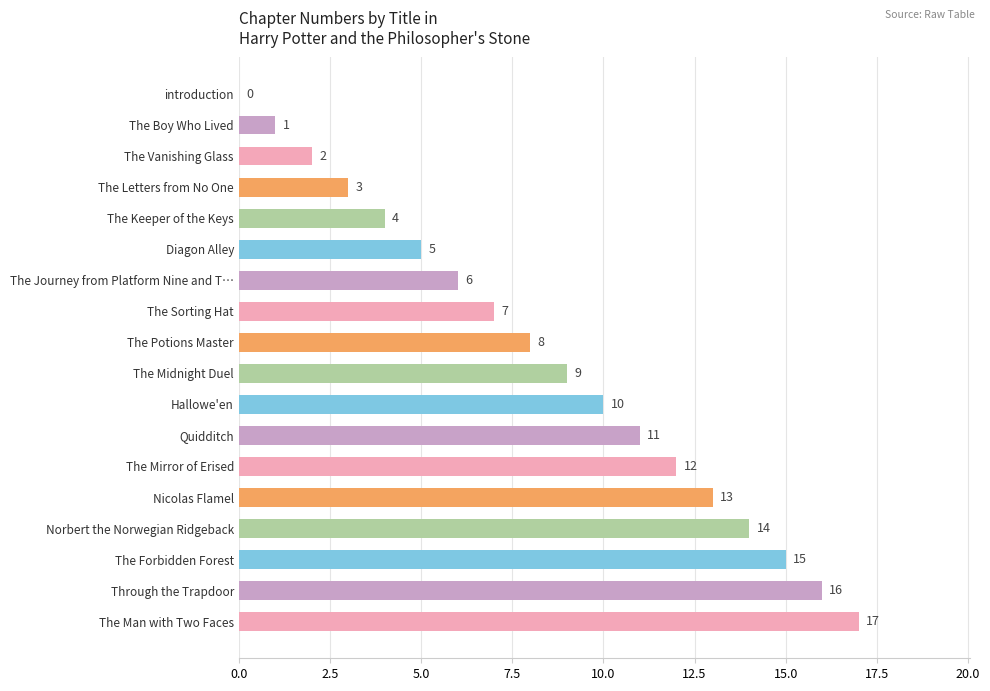

What is the greatest value displayed?

17